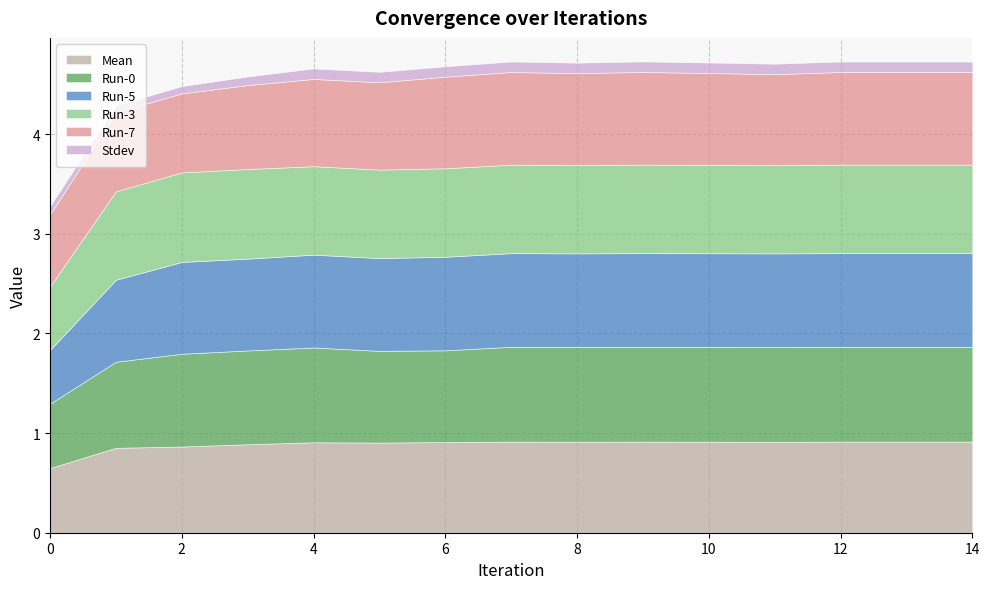

What is the lowest value of the Run-3 series?

0.6